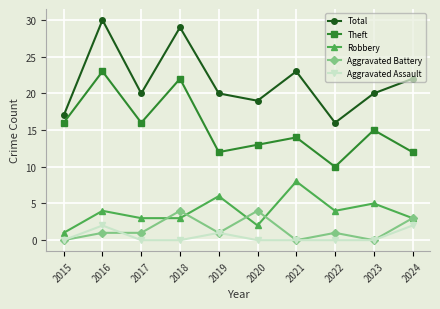

Read the Robbery value at 2016.

4